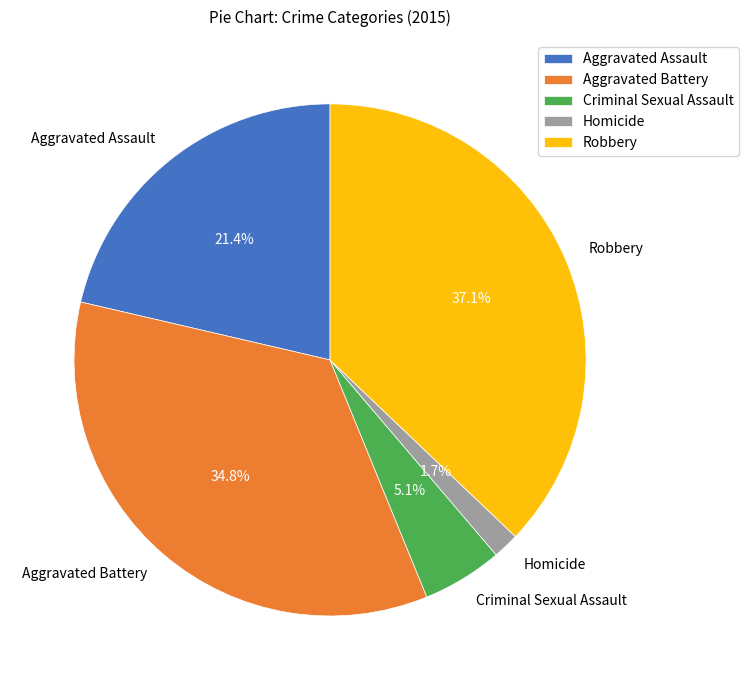

To the nearest percent, what is the combined percentage of Aggravated Battery and Aggravated Assault?

56%